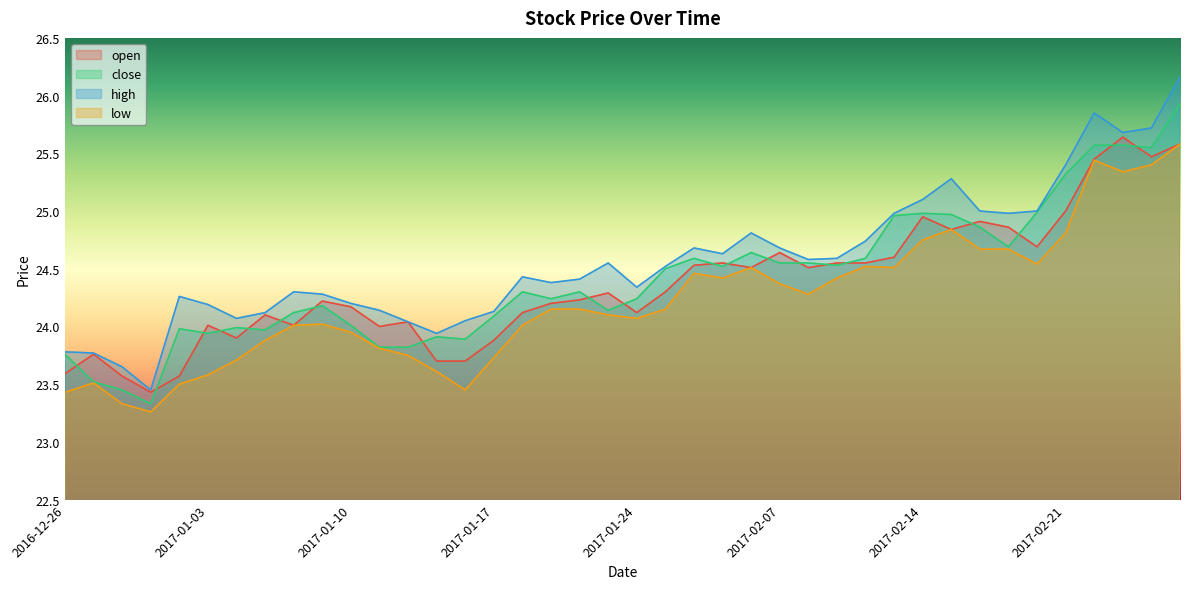

The low series shows 9.1 at 2017-02-16. True or false?

False